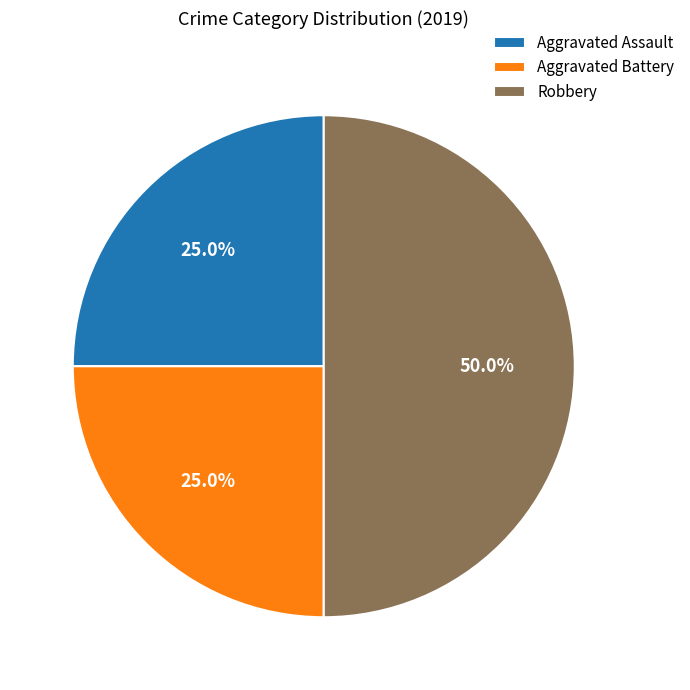

How many slices are in this pie chart?

3